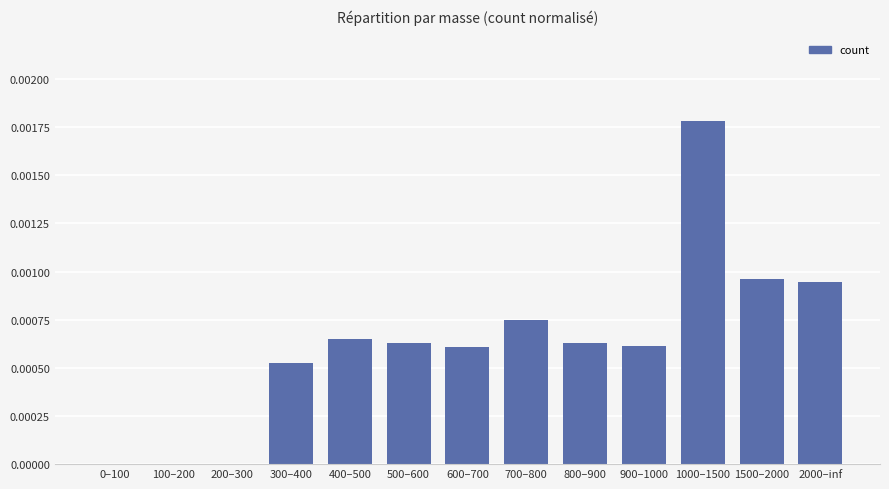

Is it true that the value at 1000–1500 is 0.0?

True